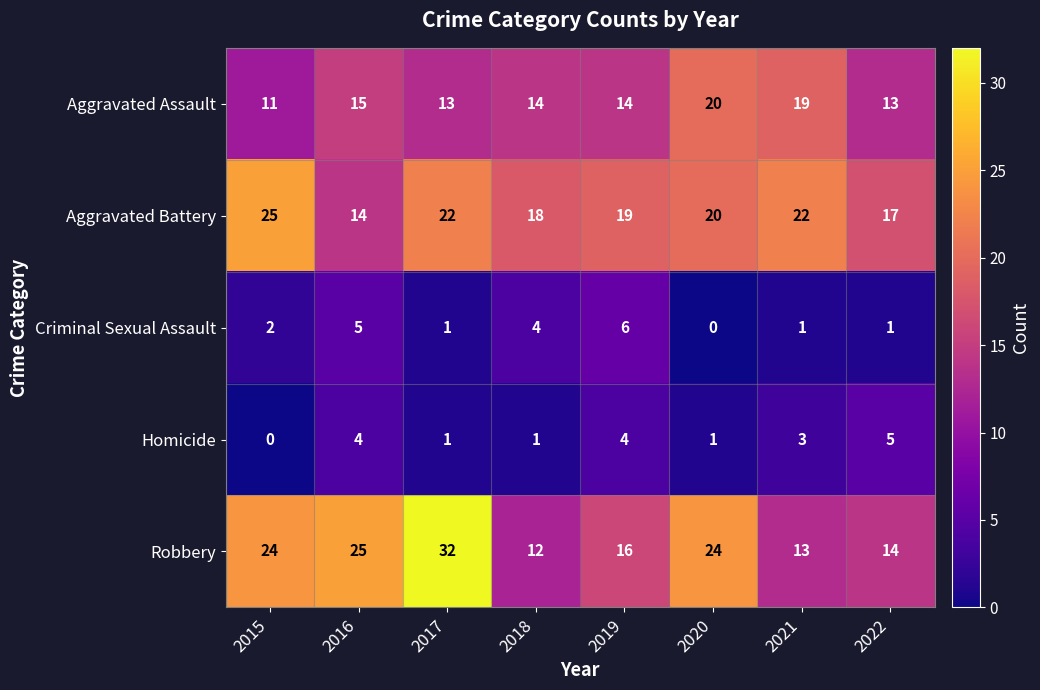

Where is Aggravated Assault nearest to the value 15?

2016